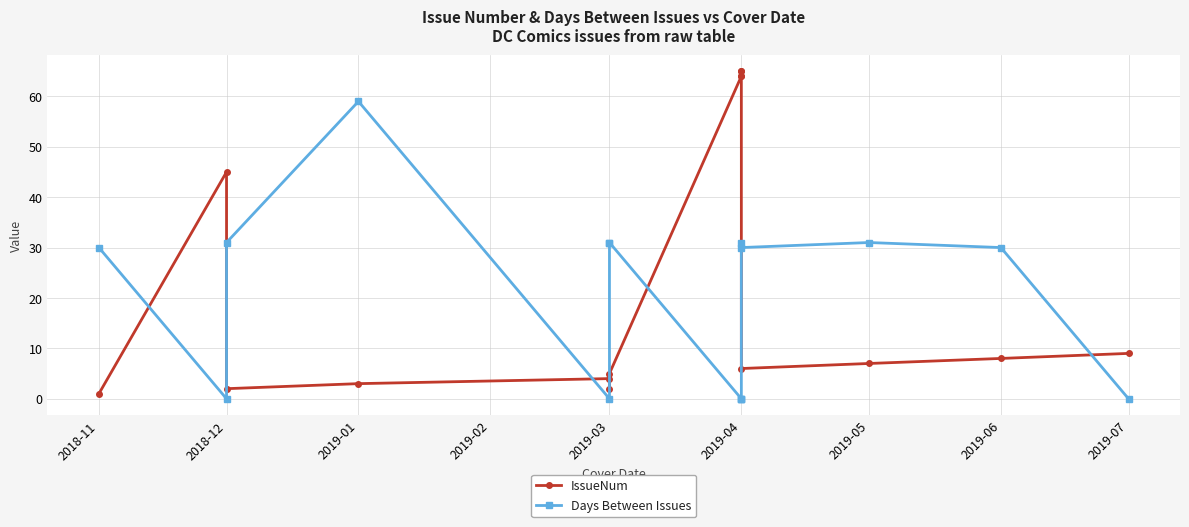

How many interior local peaks does the Days Between Issues series have?

3